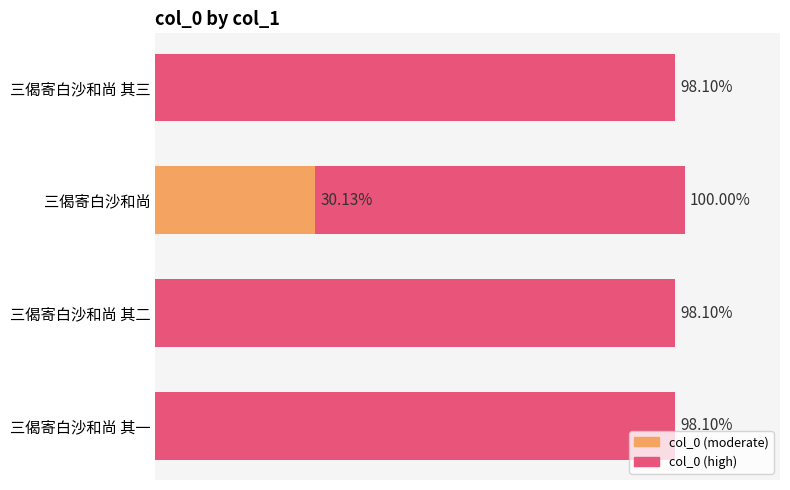

The chart shows a value of 410707 at 0.4. True or false?

False